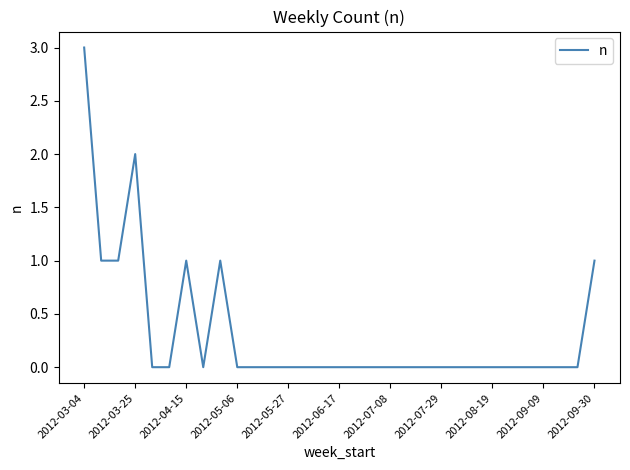

What is the maximum value shown in the chart?

3